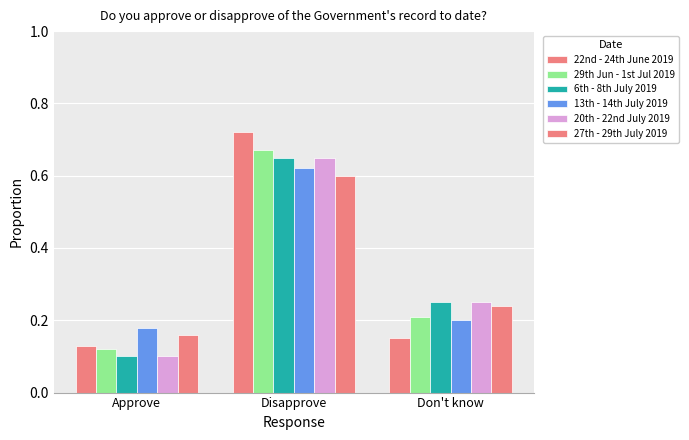

How many 22nd - 24th June 2019 values are between 0 and 1?

3